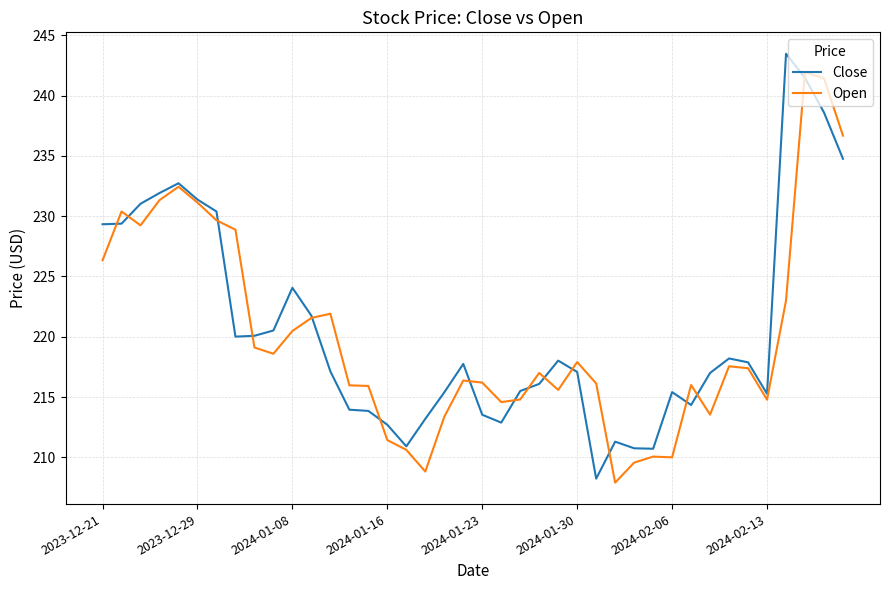

What is the lowest value of the Open series?

207.9